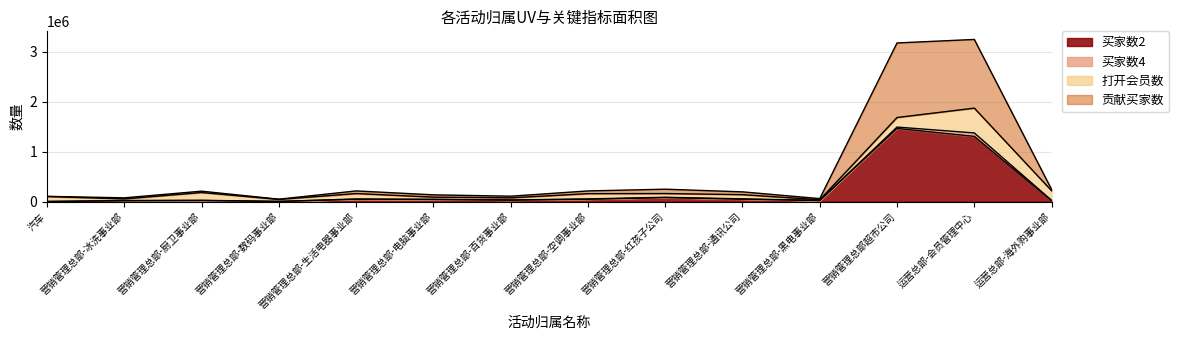

At how many categories does at least one series exceed 185881?

2